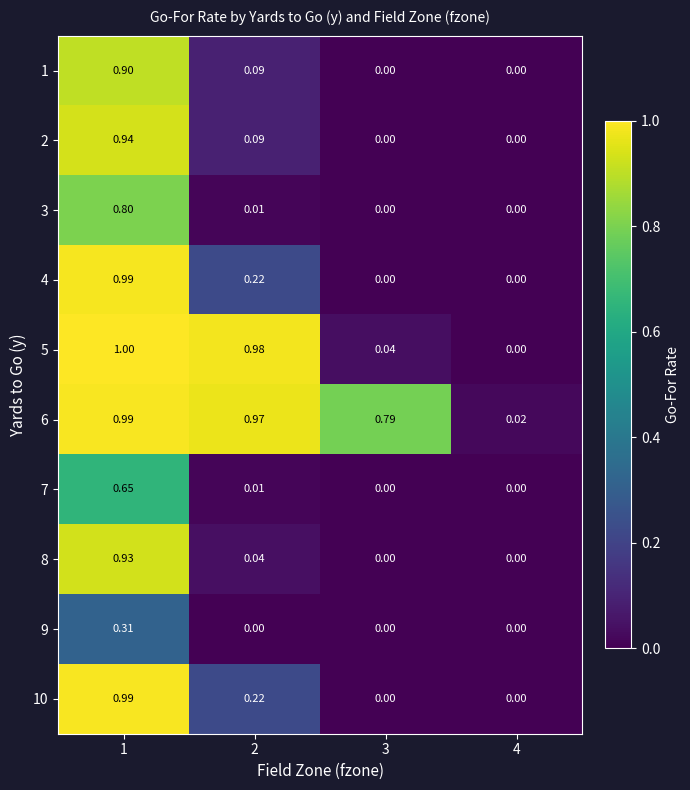

Rank the series at 3 from highest to lowest value.

6, 5, 10, 4, 1, 2, 3, 7, 8, 9